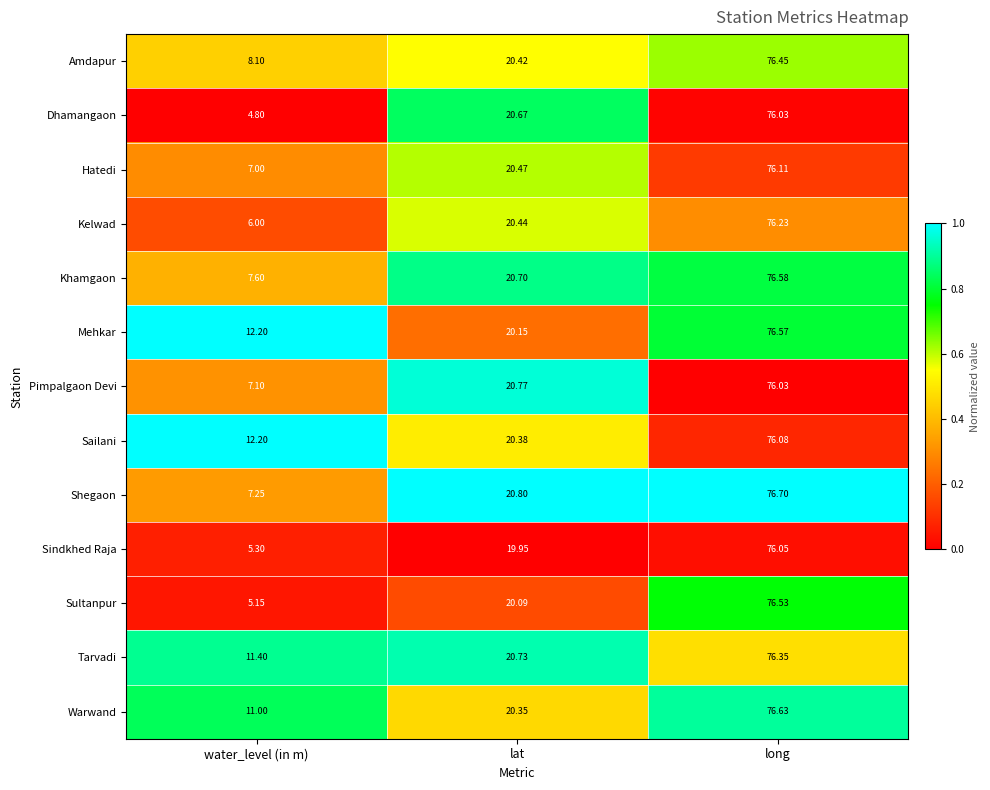

At which label does Sultanpur first exceed 20?

lat